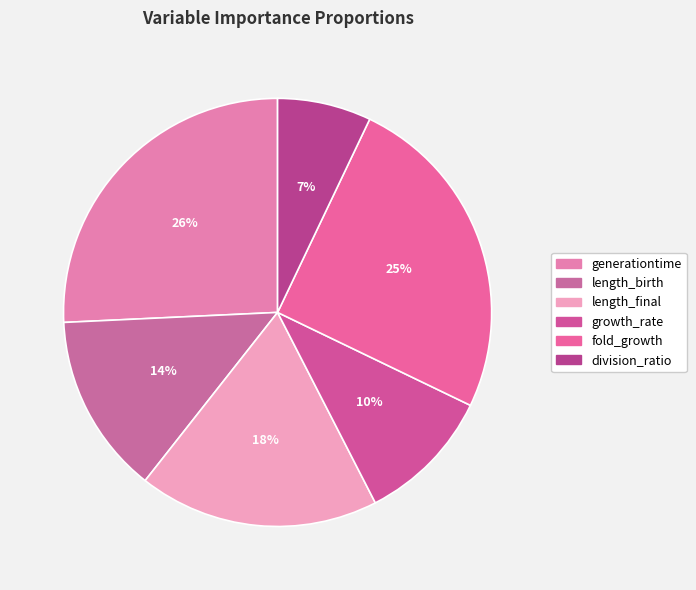

Which slice is the largest?

generationtime